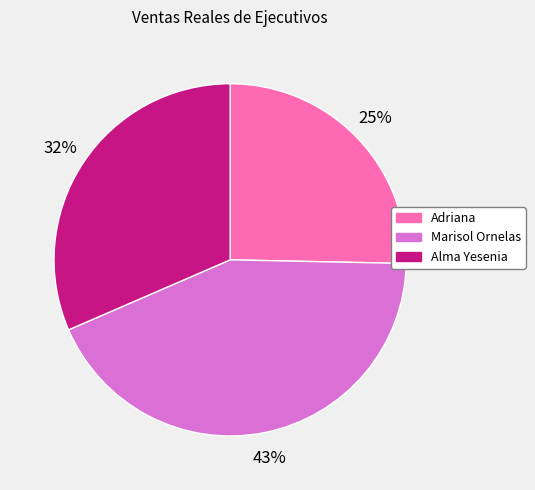

How many segments does this pie chart have?

3